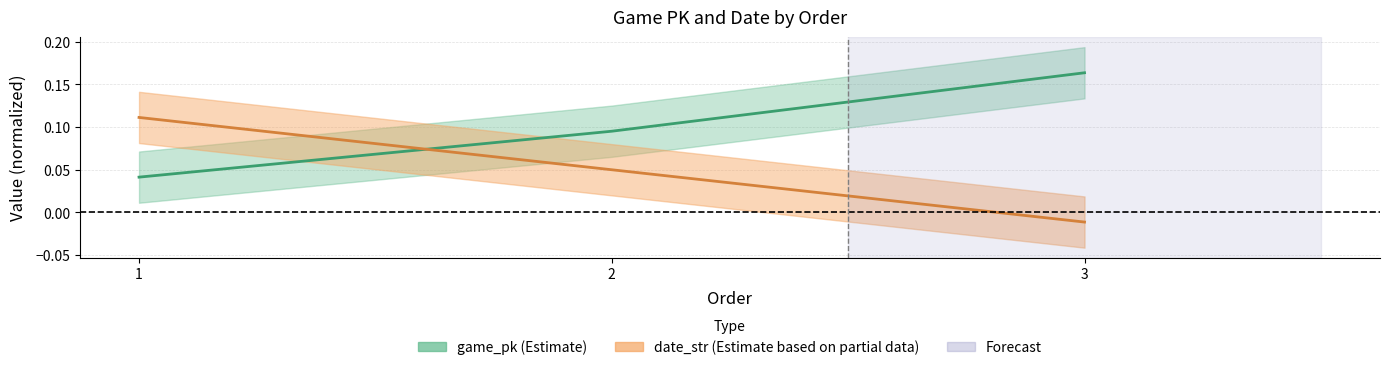

Is this an area chart (filled region under the line)?

No